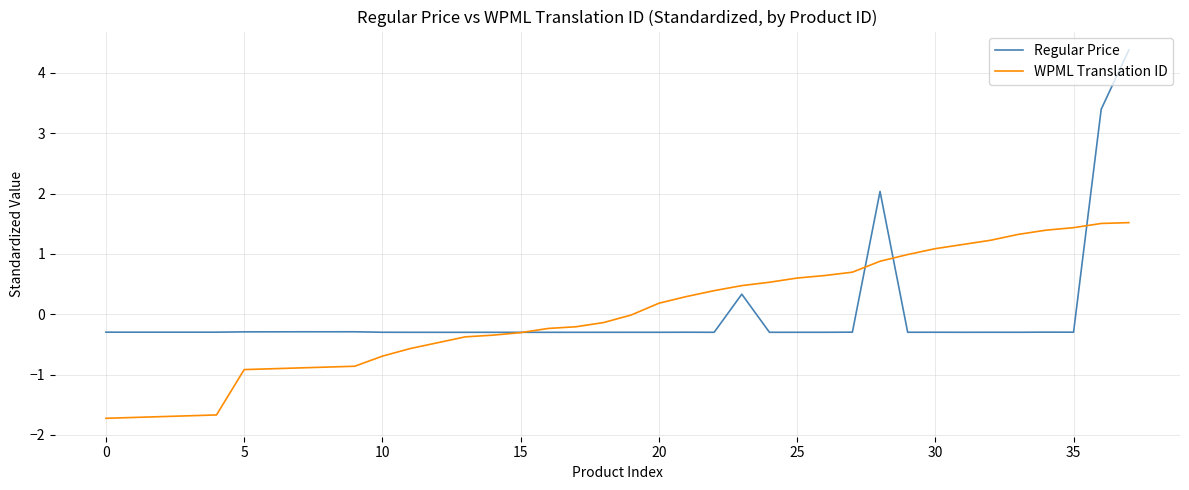

Does the chart display data point markers on the line(s)?

No